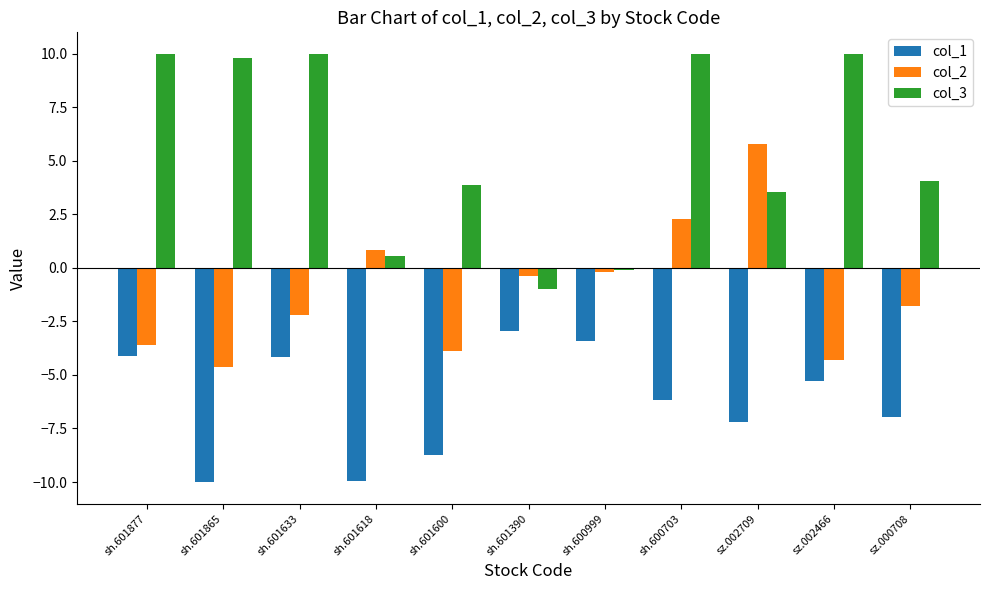

What is the total value across all series at sh.600999?

-3.7